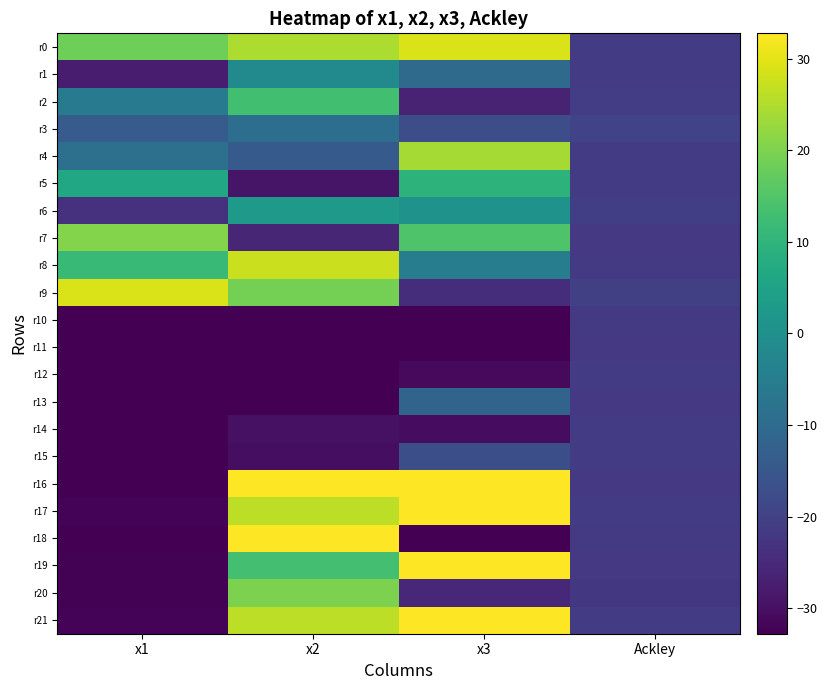

Reading left to right, what are all the values shown in this chart?

r0: x1=18.3	x2=24.8	x3=29.1	Ackley=-21.2
r1: x1=-27.7	x2=-1.6	x3=-10.0	Ackley=-21.1
r2: x1=-5.9	x2=12.9	x3=-26.4	Ackley=-20.8
r3: x1=-14.0	x2=-9.0	x3=-17.2	Ackley=-19.5
r4: x1=-8.5	x2=-14.2	x3=24.1	Ackley=-21.0
r5: x1=6.4	x2=-29.1	x3=9.7	Ackley=-21.4
r6: x1=-23.3	x2=2.3	x3=0.9	Ackley=-20.5
r7: x1=20.5	x2=-25.8	x3=14.6	Ackley=-21.8
r8: x1=11.5	x2=27.5	x3=-5.3	Ackley=-21.7
r9: x1=29.2	x2=19.0	x3=-24.1	Ackley=-20.4
r10: x1=-32.8	x2=-32.8	x3=-32.8	Ackley=-21.6
r11: x1=-32.8	x2=-32.7	x3=-32.5	Ackley=-22.0
r12: x1=-32.8	x2=-32.8	x3=-31.1	Ackley=-21.4
r13: x1=-32.8	x2=-32.8	x3=-11.6	Ackley=-21.8
r14: x1=-32.7	x2=-29.9	x3=-30.7	Ackley=-21.4
r15: x1=-32.8	x2=-30.3	x3=-16.9	Ackley=-21.2
r16: x1=-32.7	x2=32.7	x3=32.8	Ackley=-21.8
r17: x1=-32.0	x2=26.1	x3=32.6	Ackley=-21.2
r18: x1=-32.7	x2=32.8	x3=-32.8	Ackley=-21.7
r19: x1=-32.4	x2=13.1	x3=32.6	Ackley=-21.8
r20: x1=-32.4	x2=19.8	x3=-25.6	Ackley=-22.1
r21: x1=-32.0	x2=26.1	x3=32.6	Ackley=-21.2